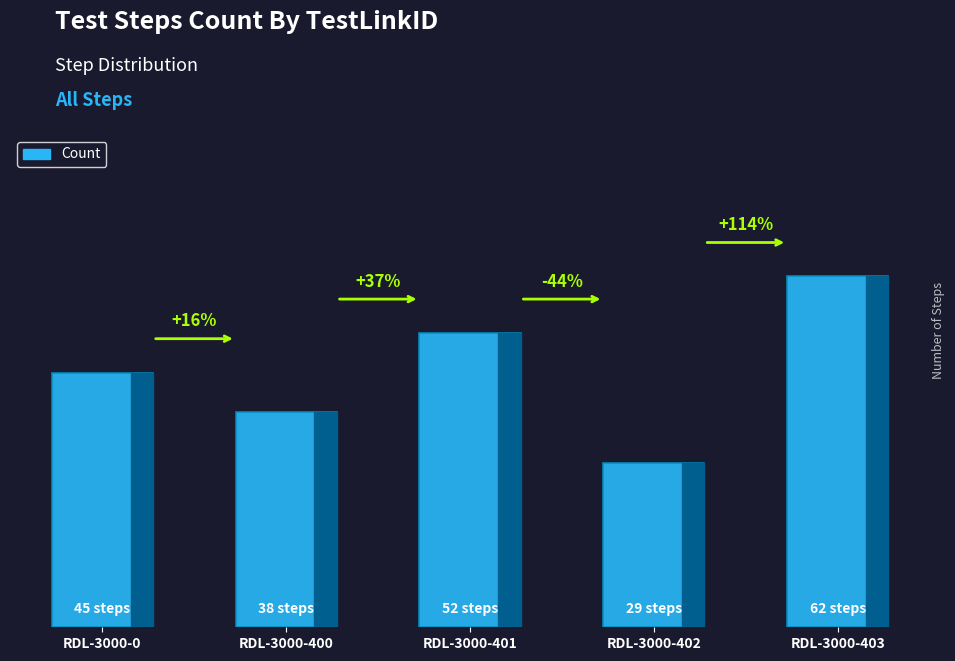

Is it true that the value at RDL-3000-401 is 79?

False